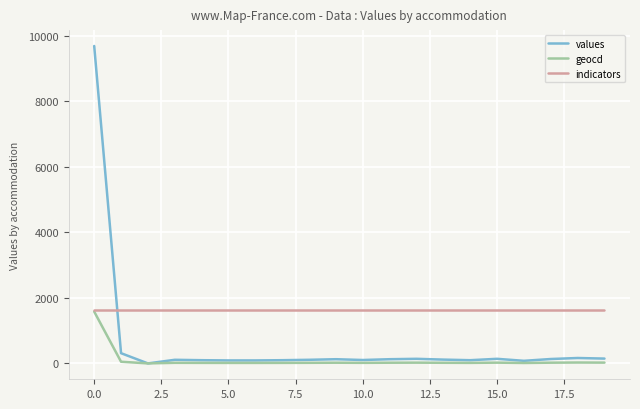

At how many categories does at least one series exceed 9341?

1